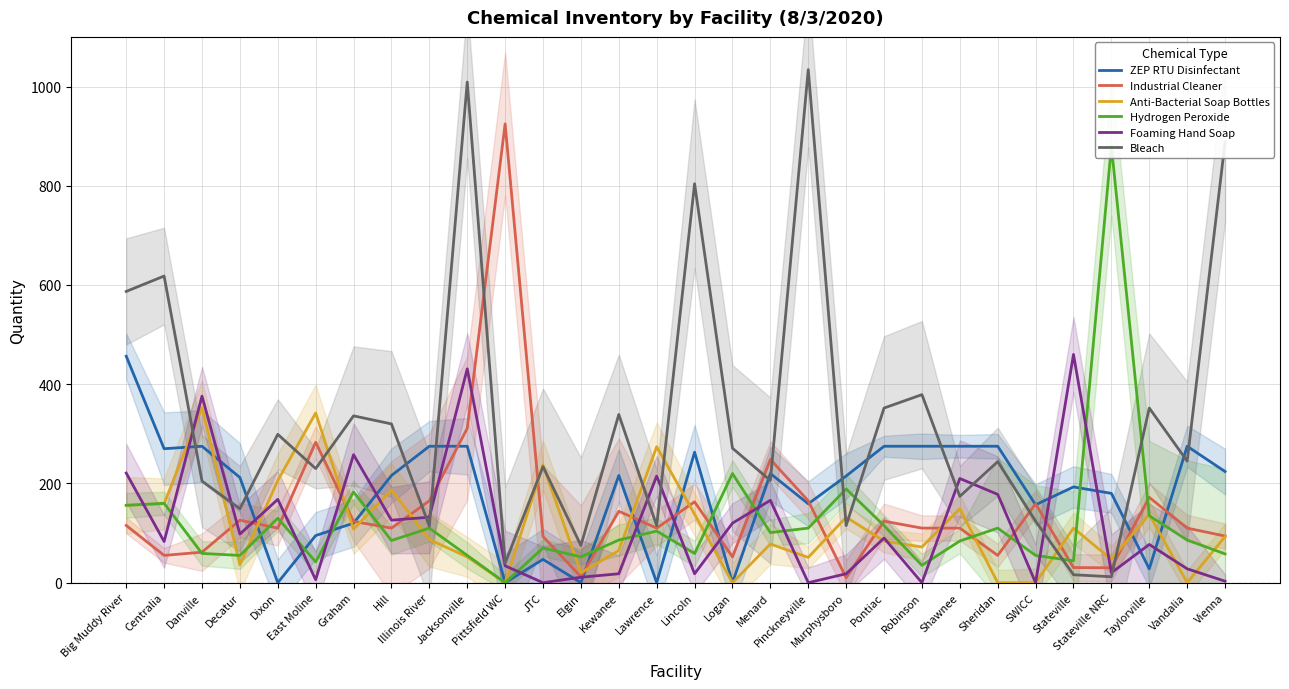

How many values in the Anti-Bacterial Soap Bottles series are below 93?

15